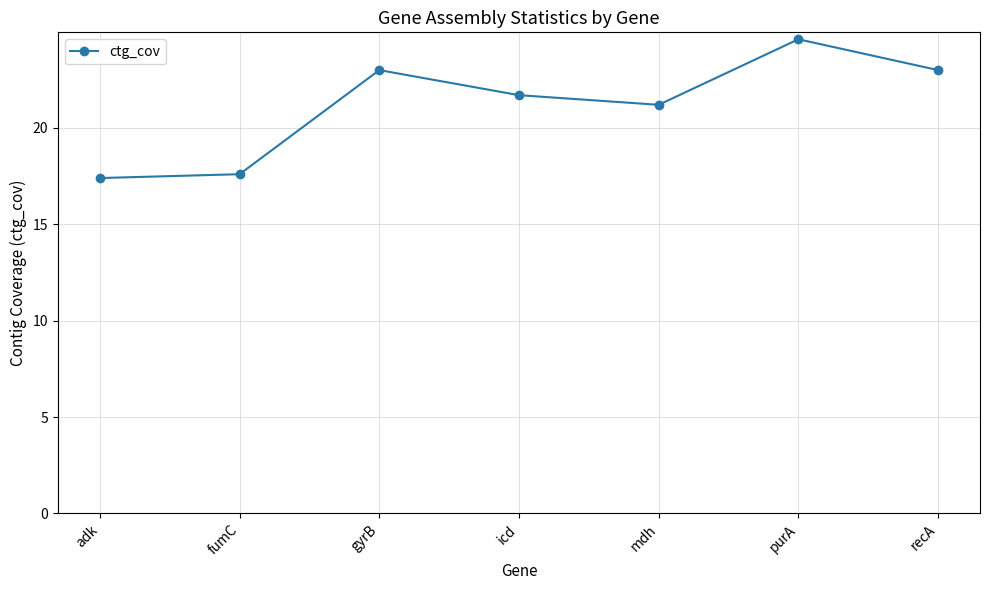

What is the change in value from fumC to mdh?

+3.6